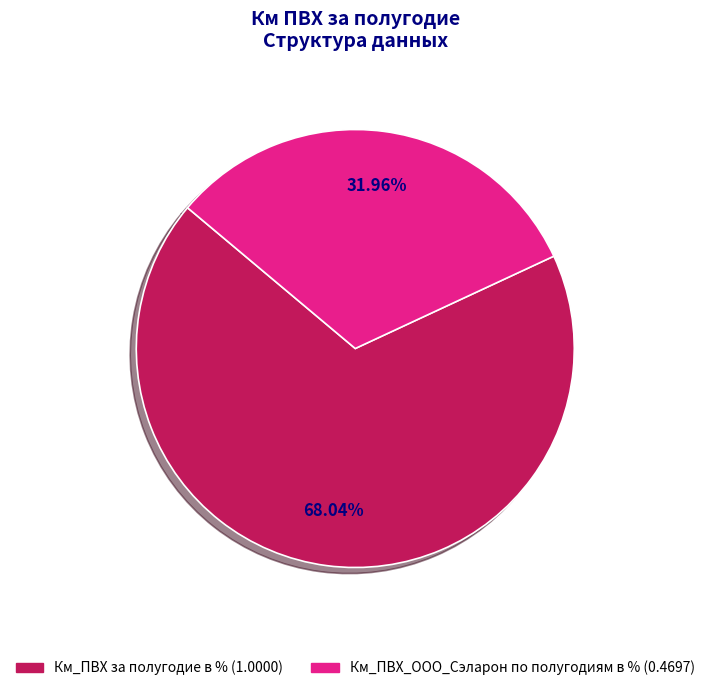

The Км_ПВХ_ООО_Сэларон по полугодиям в % slice represents 32% of the pie. True or false?

True